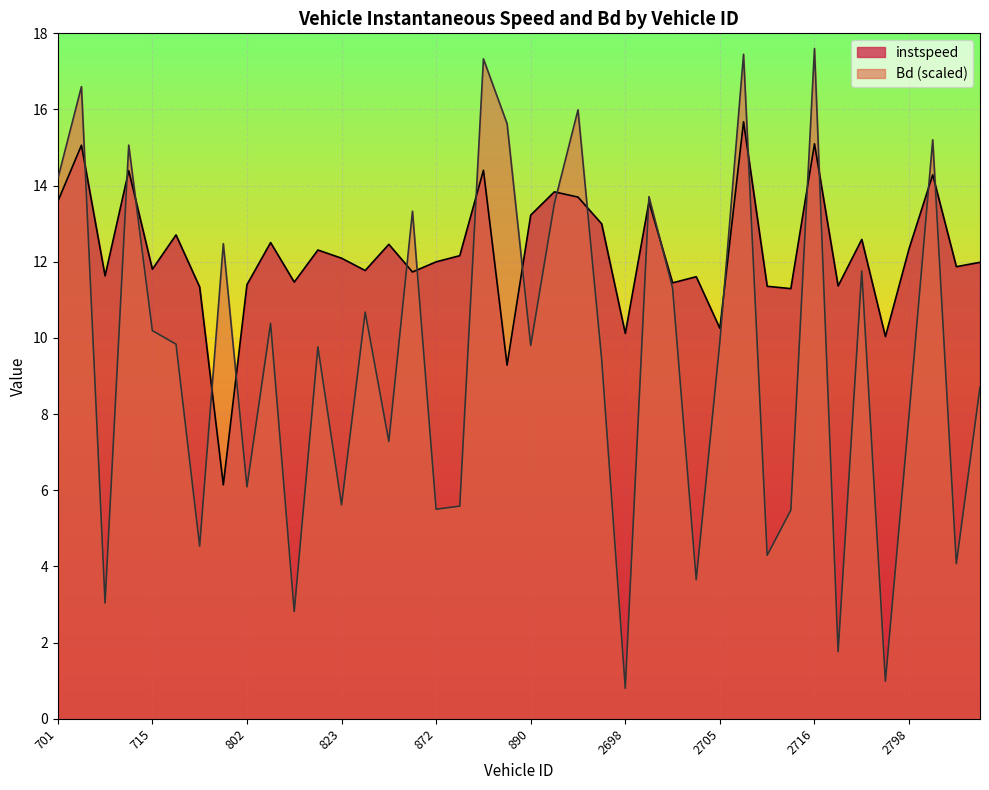

At how many categories does at least one series exceed 12?

23